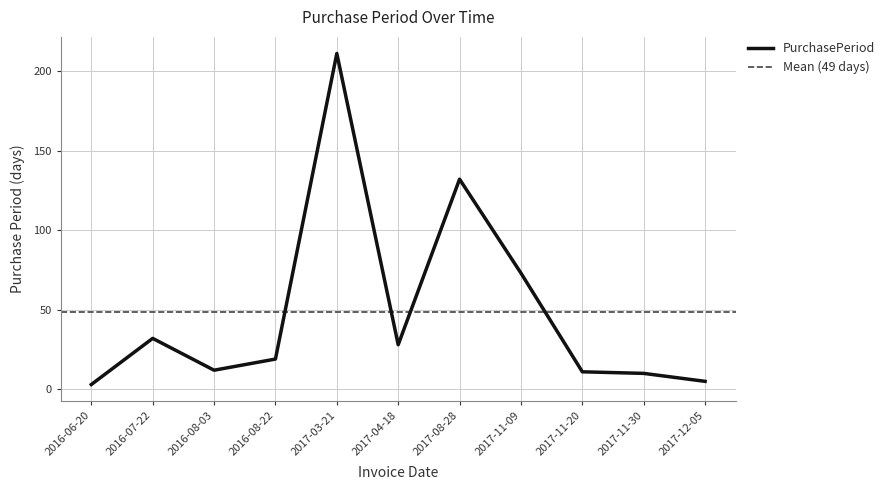

What is the approximate value at 2016-08-22, to the nearest 10?

20